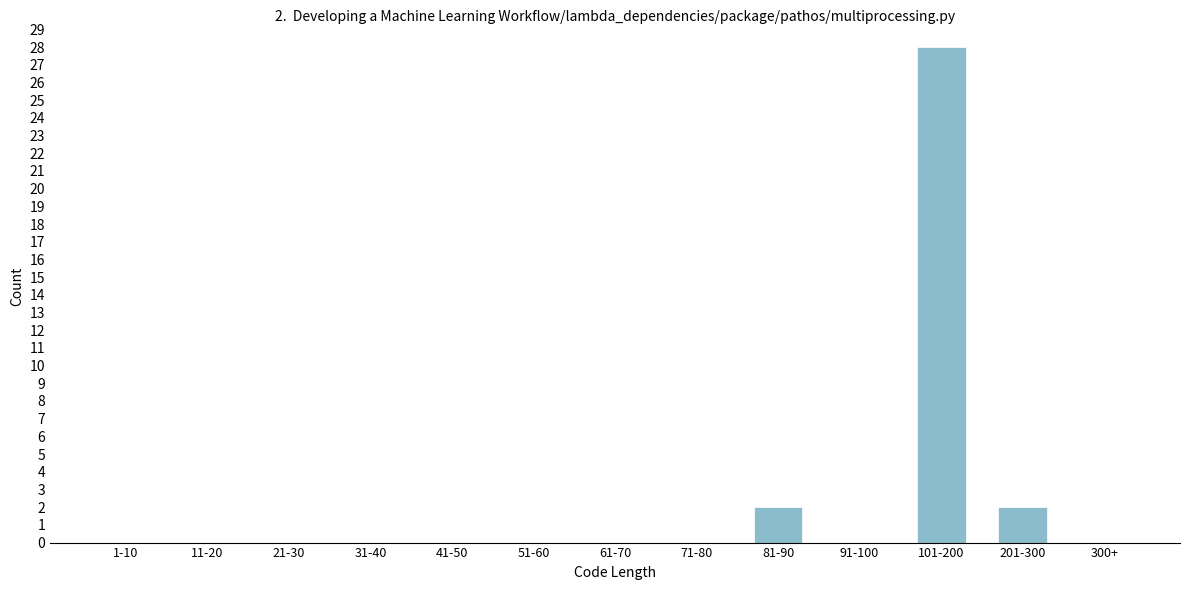

Reading right to left, transcribe all the data shown in this chart.

300+=0	201-300=2	101-200=28	91-100=0	81-90=2	71-80=0	61-70=0	51-60=0	41-50=0	31-40=0	21-30=0	11-20=0	1-10=0